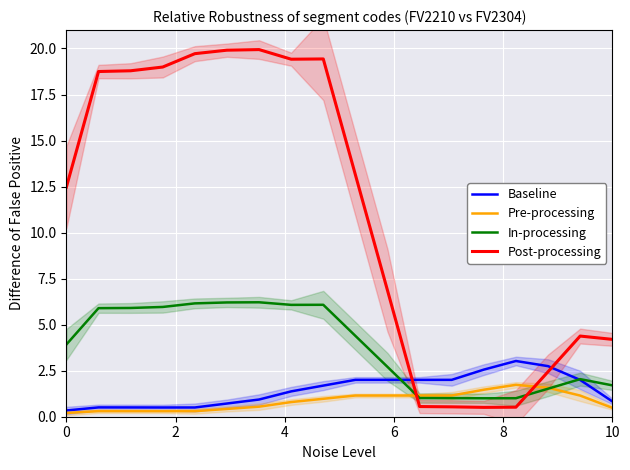

Reading left to right, transcribe all the data shown in this chart.

Baseline: 0.3	0.5	0.5	0.5	0.5	0.7	0.9	1.4	1.7	2.0	2.0	2.0	2.0	2.6	3.0	2.7	2.0	0.8
Pre-processing: 0.2	0.3	0.3	0.3	0.3	0.4	0.5	0.8	1.0	1.2	1.2	1.2	1.2	1.5	1.7	1.6	1.1	0.5
In-processing: 3.9	5.9	5.9	6.0	6.2	6.2	6.2	6.1	6.1	4.4	2.7	1.0	1.0	1.0	1.0	1.5	2.0	1.7
Post-processing: 12.5	18.7	18.8	19.0	19.7	19.9	19.9	19.4	19.4	13.1	6.9	0.6	0.5	0.5	0.5	2.4	4.4	4.2